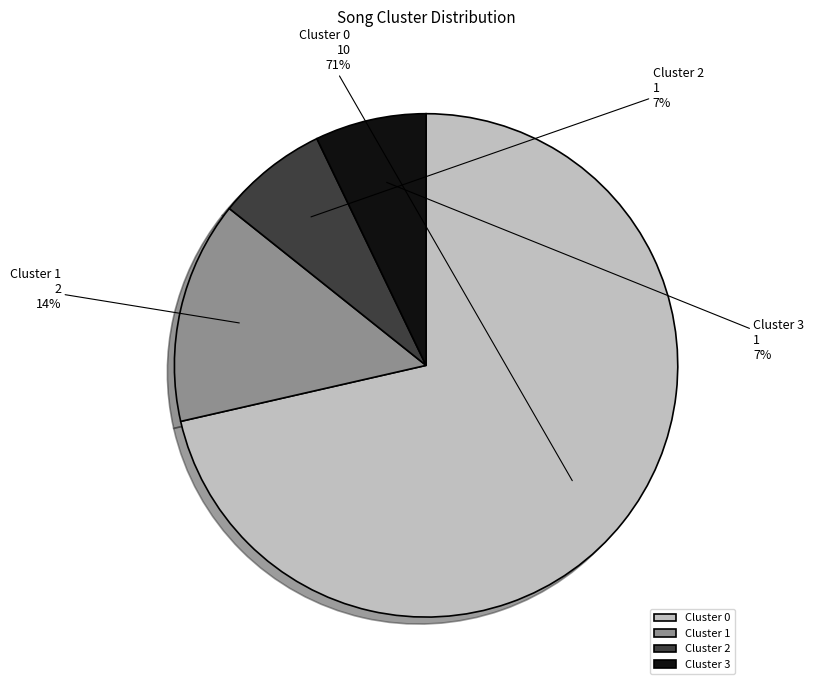

How many slices are in this pie chart?

4